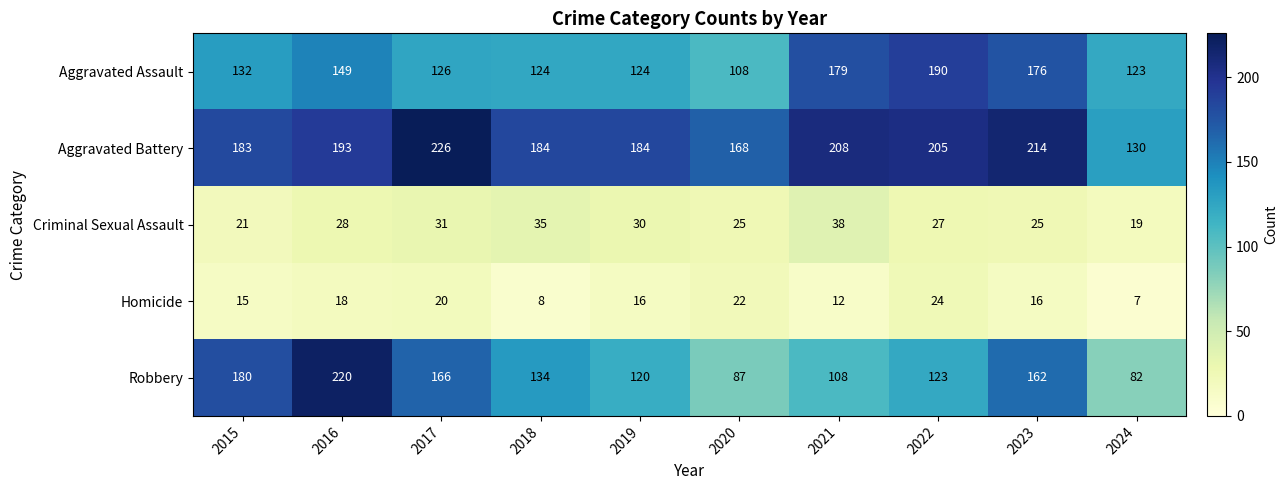

Rank the series by their maximum value, from highest to lowest.

Aggravated Battery, Robbery, Aggravated Assault, Criminal Sexual Assault, Homicide